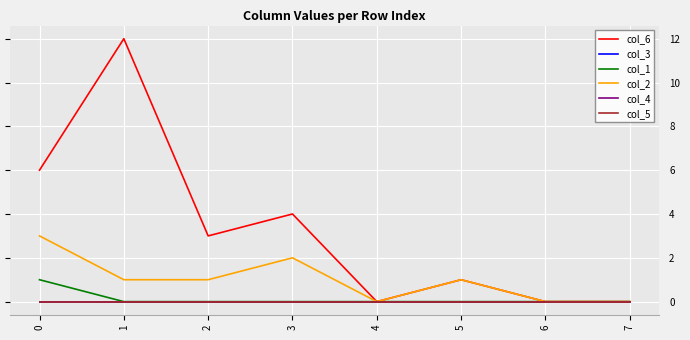

Is this an area chart (filled region under the line)?

No